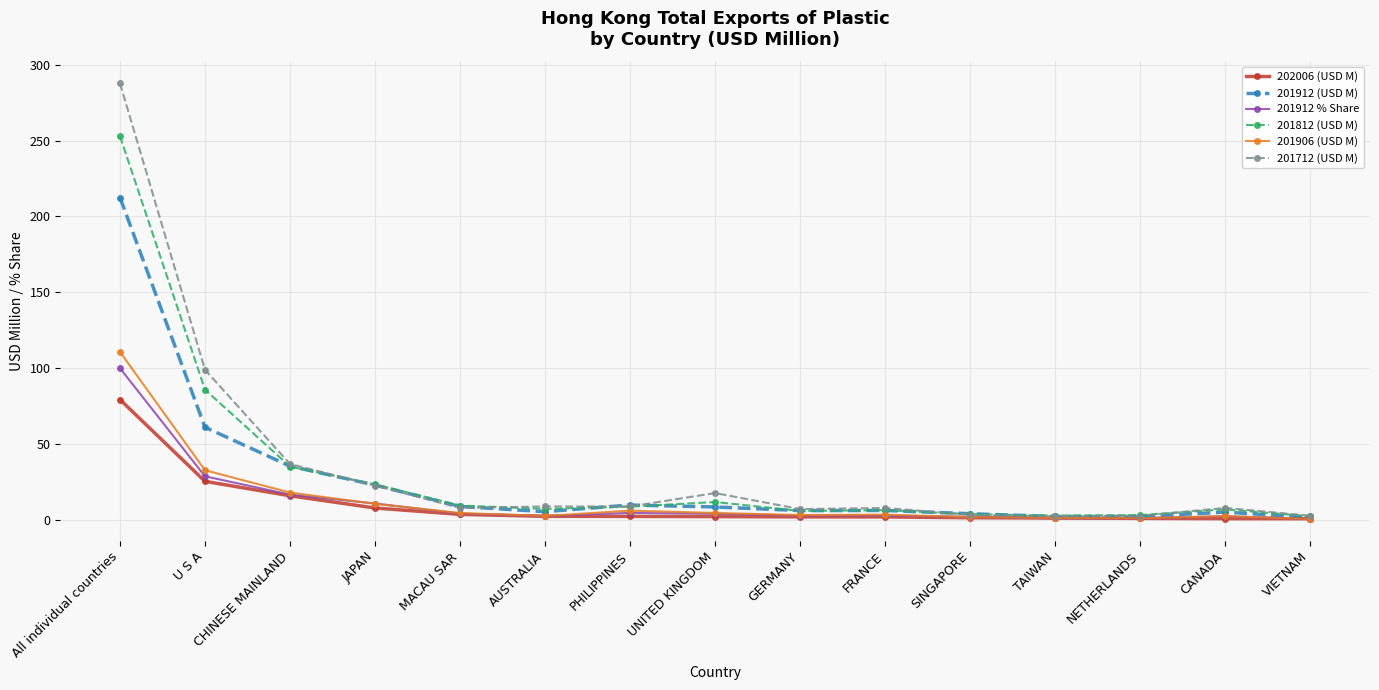

The 201912 (USD M) series shows 23.0 at JAPAN. True or false?

True